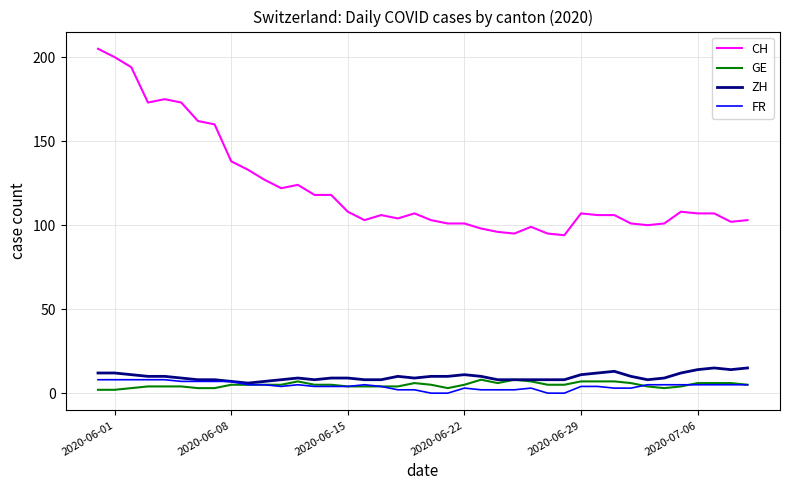

True or false: CH and FR cross at least once.

False